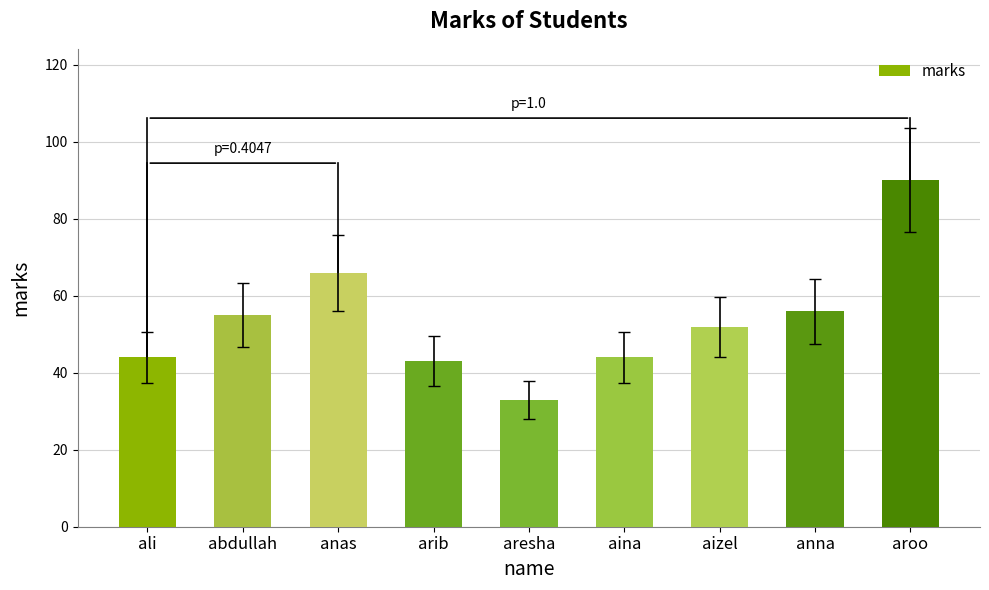

What is the minimum value shown in the chart?

33